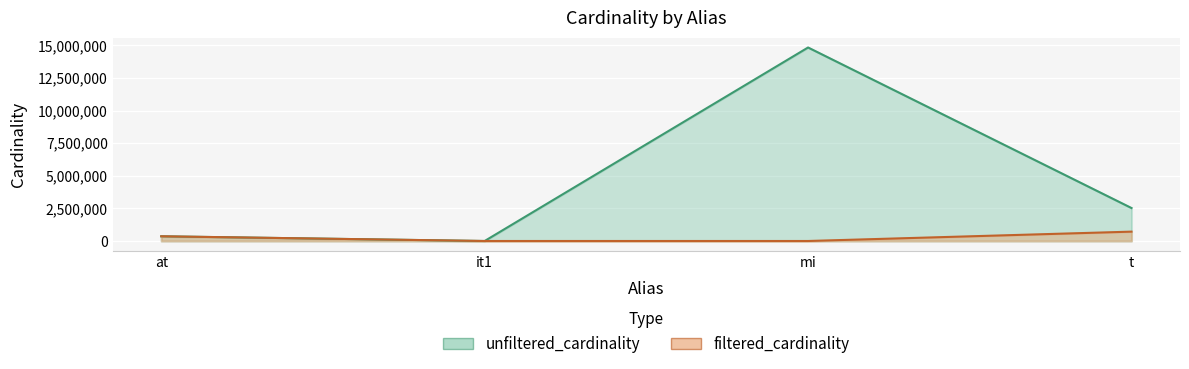

What is the difference between the second highest and second lowest values in the unfiltered_cardinality series?

2166840